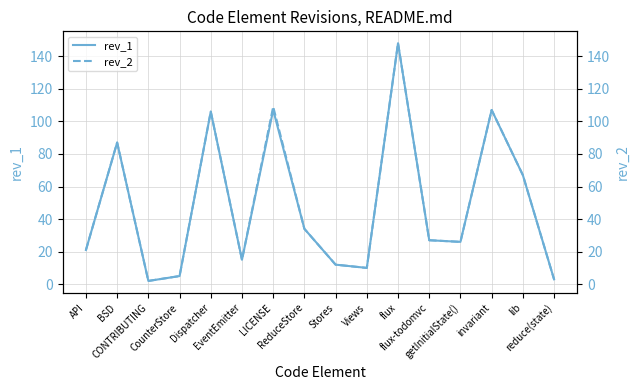

What is the label of the 4th point from the left?

CounterStore